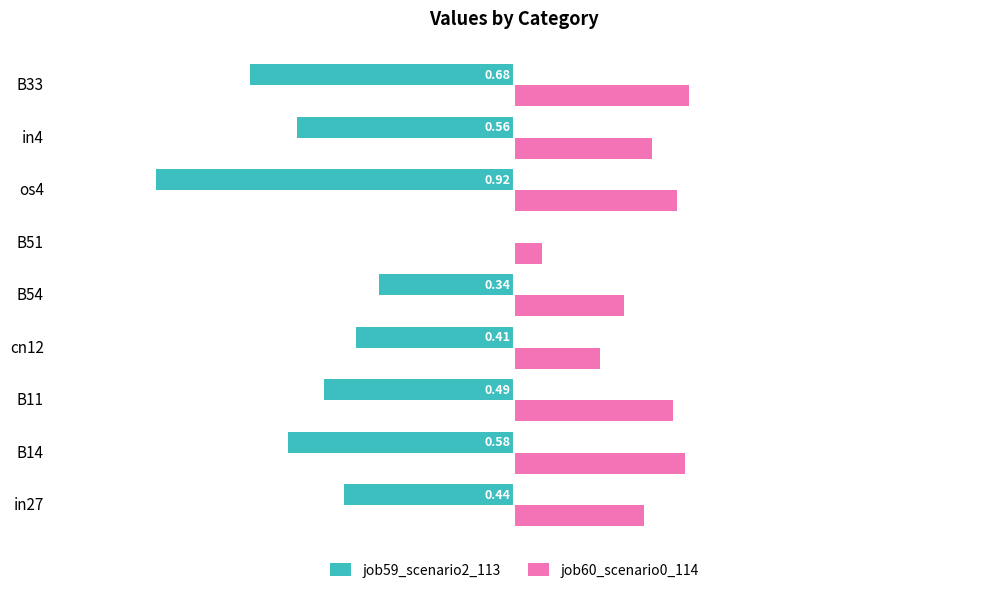

Which series has the largest range (max minus min)?

job59_scenario2_113